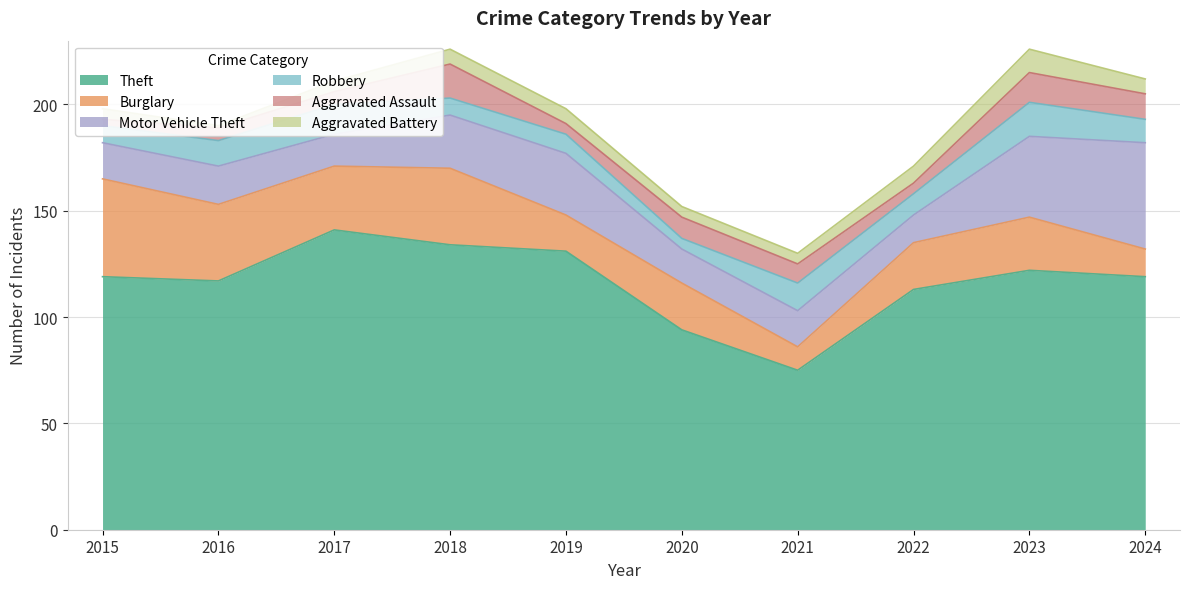

What is the total value across all series at 2016?

190